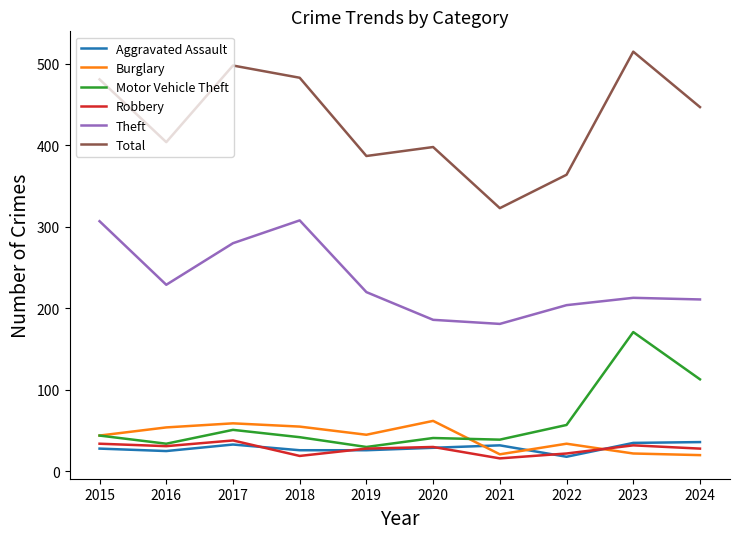

Which series has the largest total across all categories?

Total